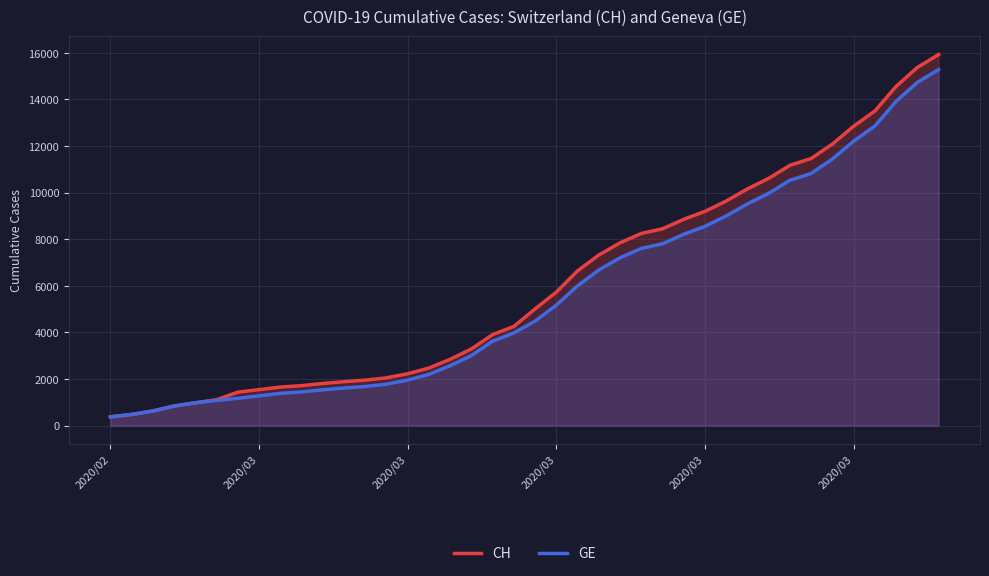

True or false: GE has a value of 12210 at 2020/03.

True